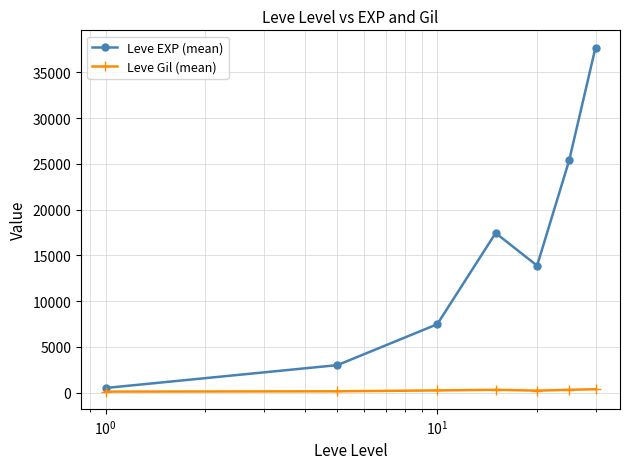

Count the number of data series in this chart.

2